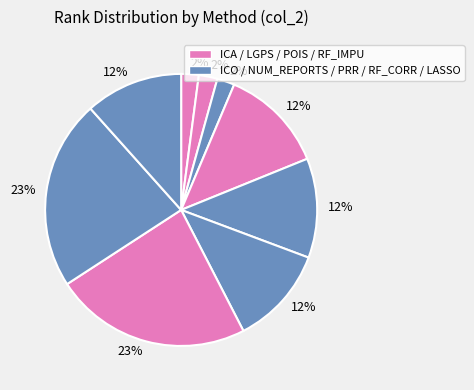

How many slices are in this pie chart?

9